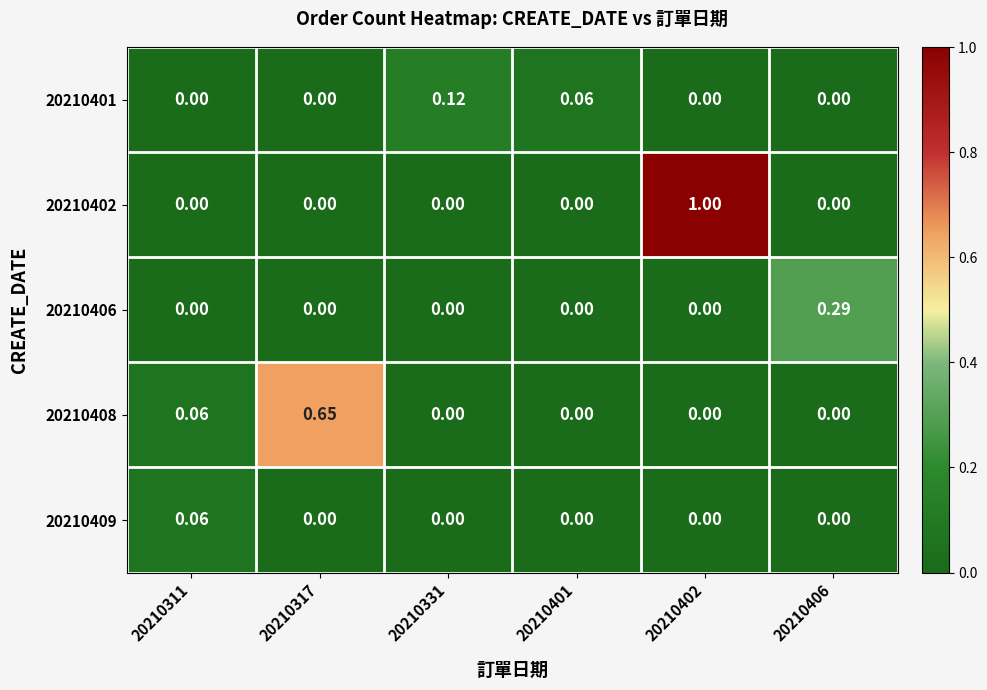

At which category is the sum across all series the highest?

20210402